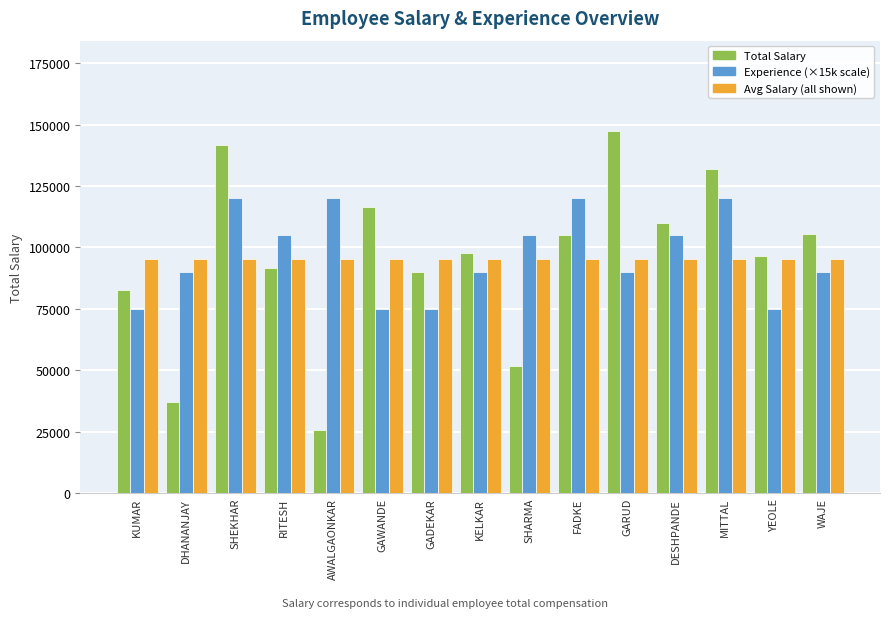

The value of Avg Salary (all shown) at KUMAR is 95357.5. True or false?

True